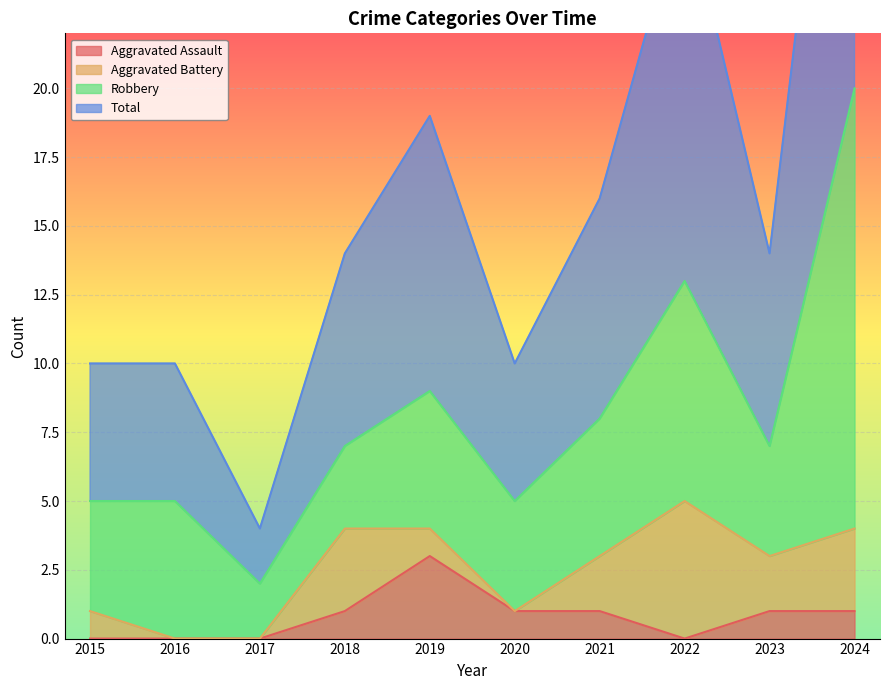

Which category has the highest value in the Total series?

2024